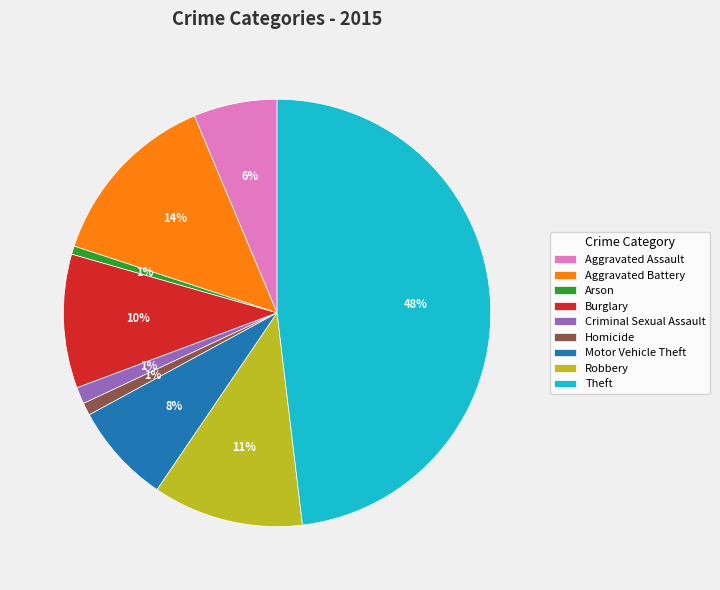

How many slices are in this pie chart?

9